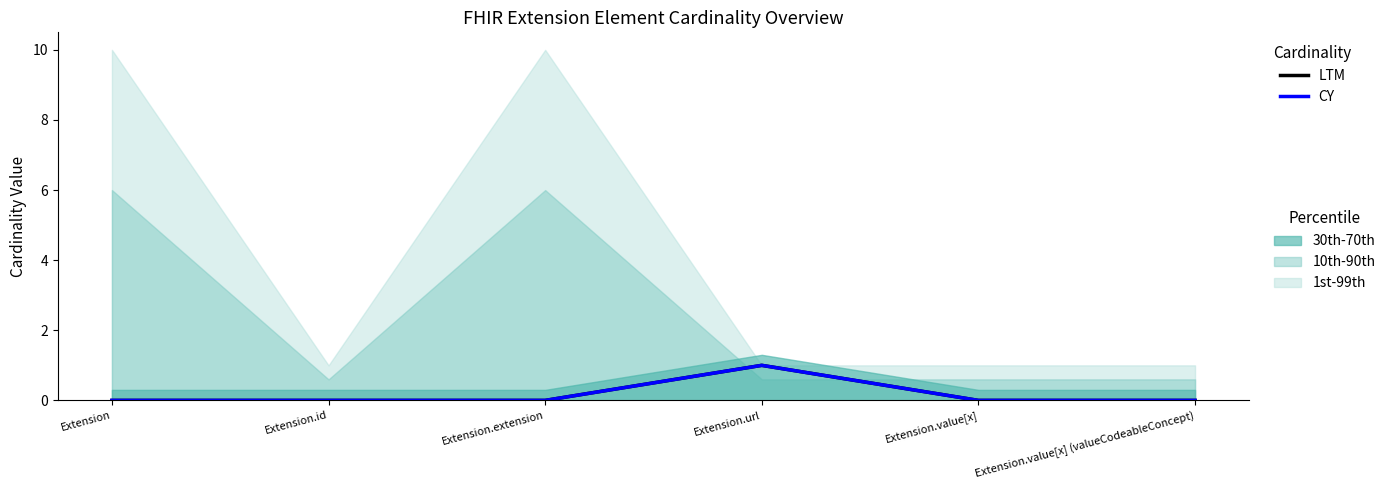

How many positive values does the CY series have?

1